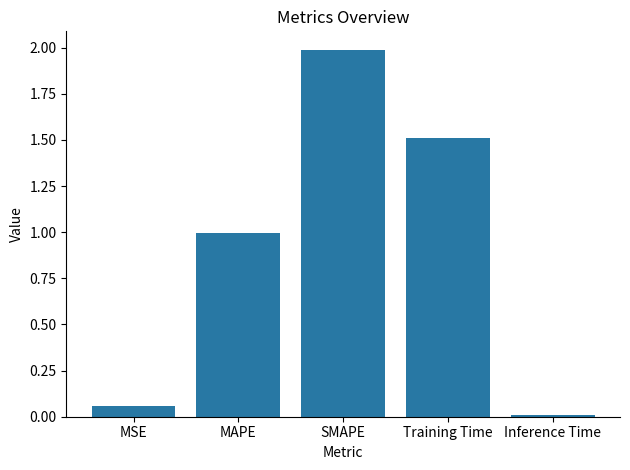

What position from the right is Inference Time?

1